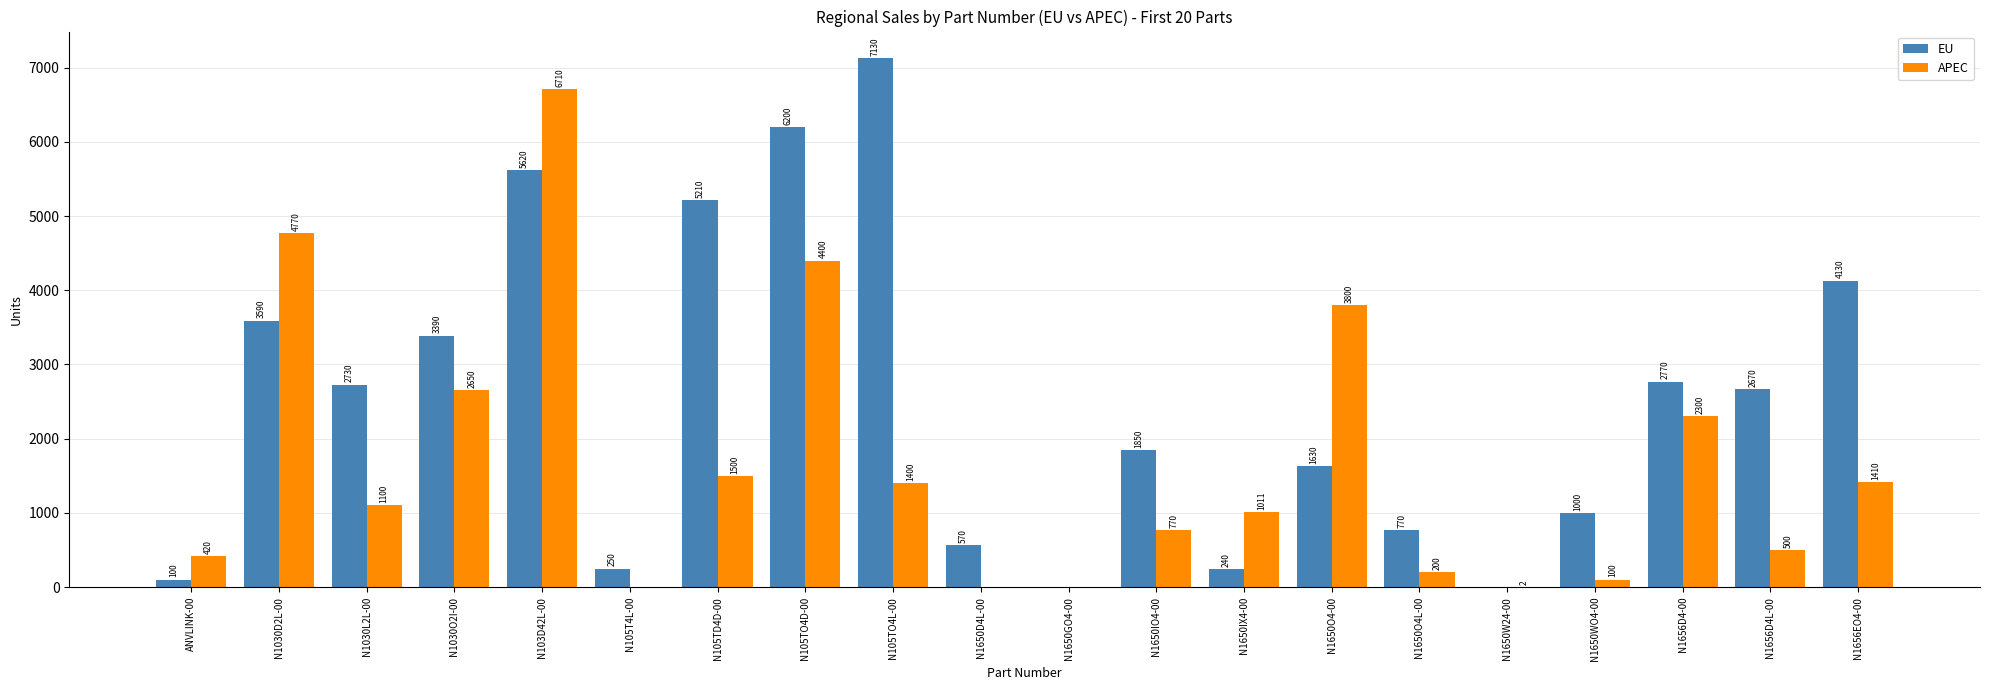

What is the difference between the EU values at N1656EO4-00 and N1650IX4-00?

3890